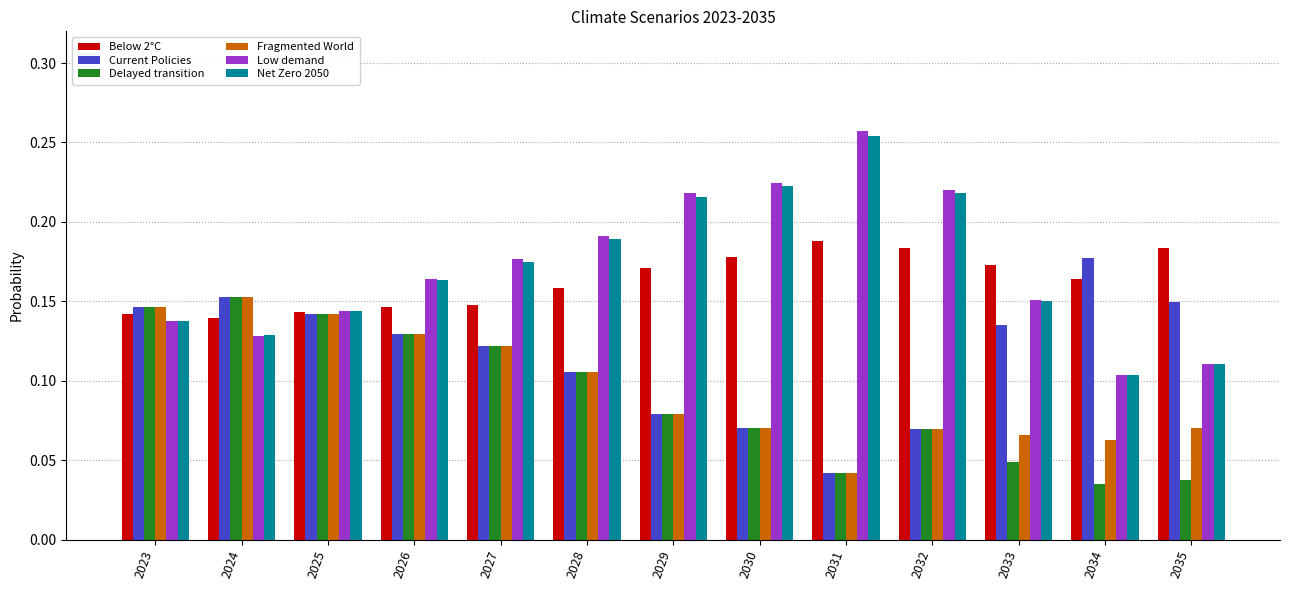

True or false: Net Zero 2050 has a value of 0.3 at 2029.

False